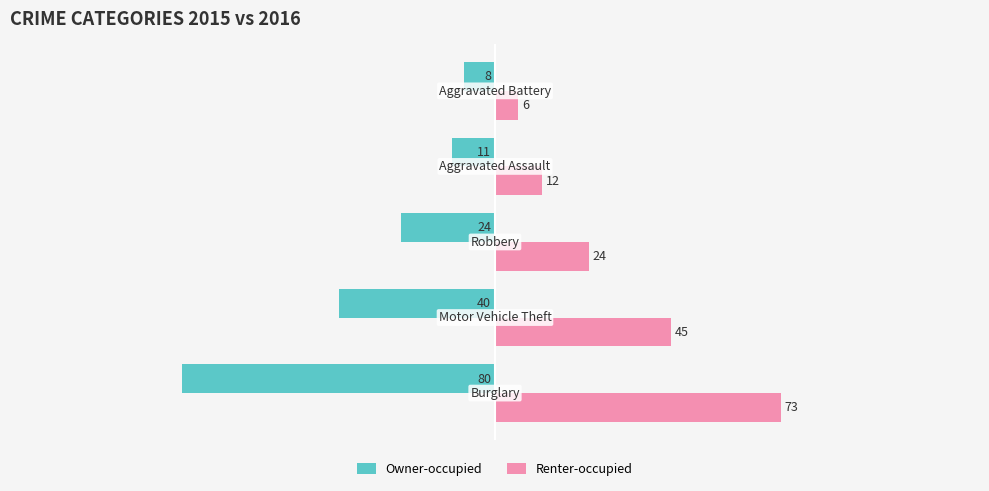

What is the average value of the Renter-occupied series?

32